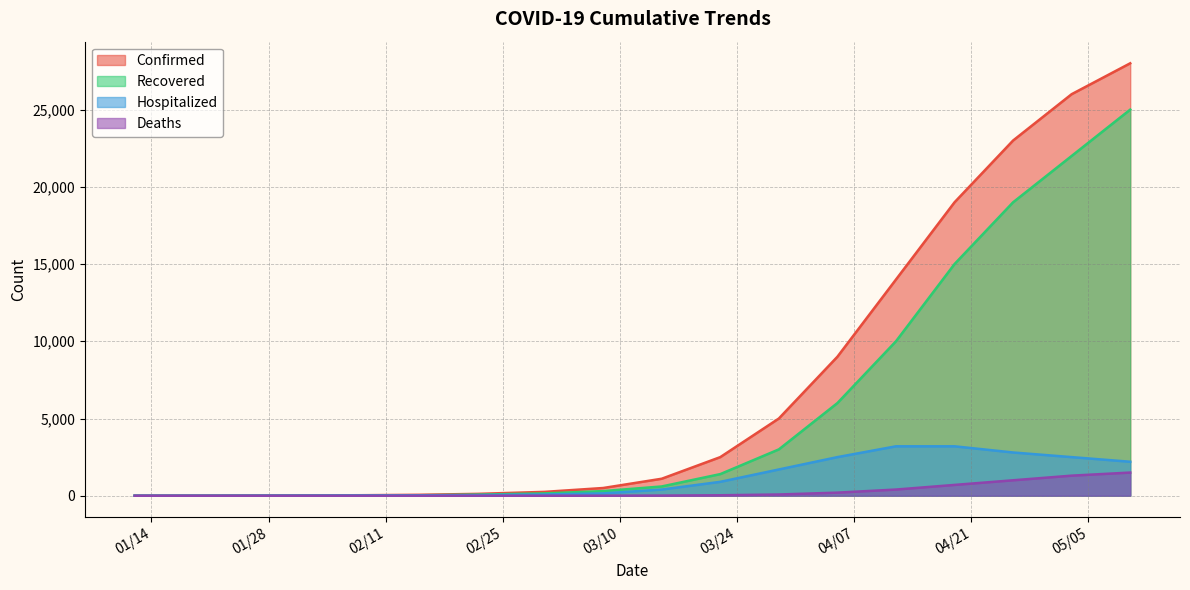

What are all the series names shown in the legend?

Confirmed, Recovered, Hospitalized, Deaths